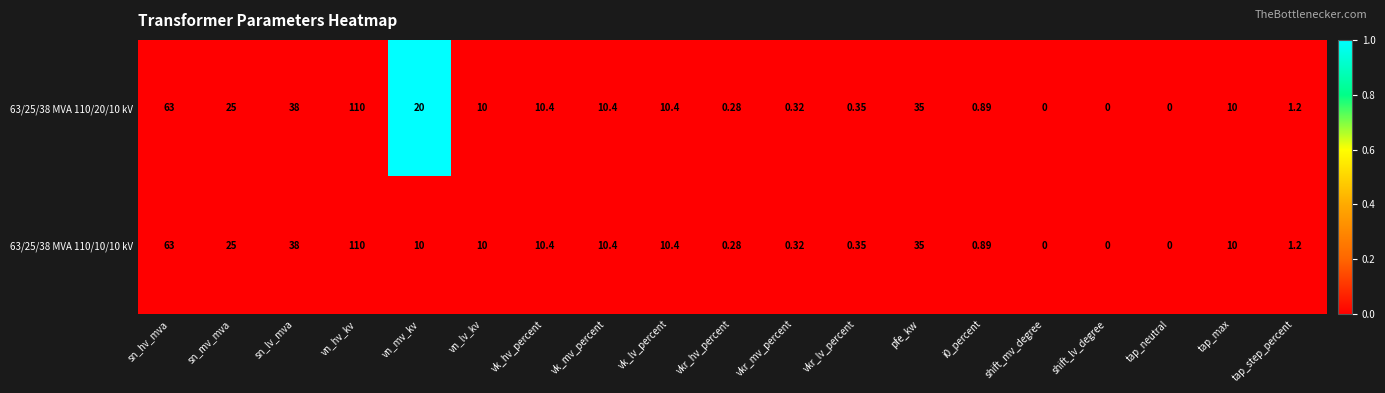

Where does the 63/25/38 MVA 110/10/10 kV series first go above 10?

sn_hv_mva